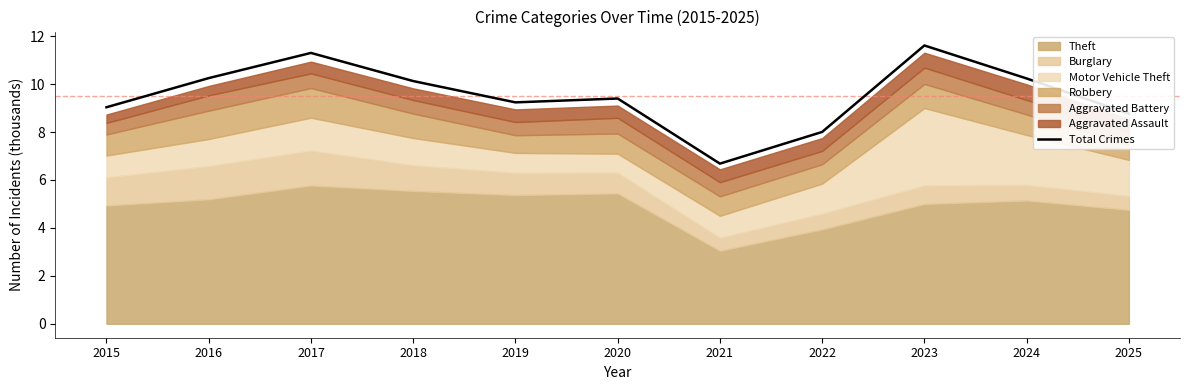

What is the change in value from 2020 to 2025?

-0.6